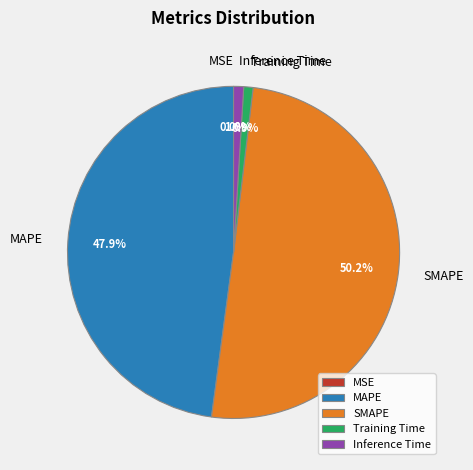

To the nearest percent, what is the combined percentage of SMAPE and MAPE?

98%